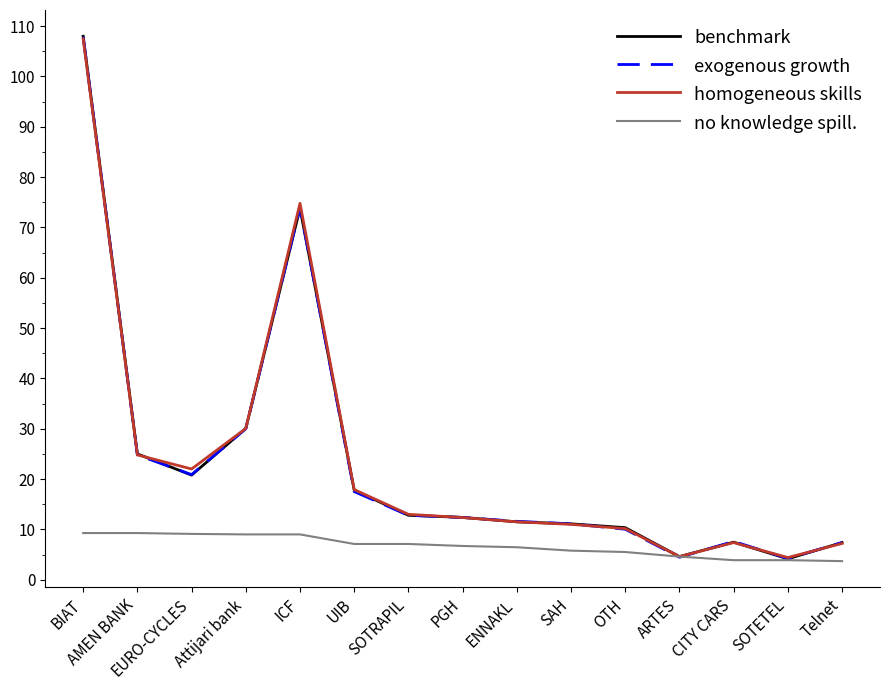

What is the total value across all series at PGH?

43.8